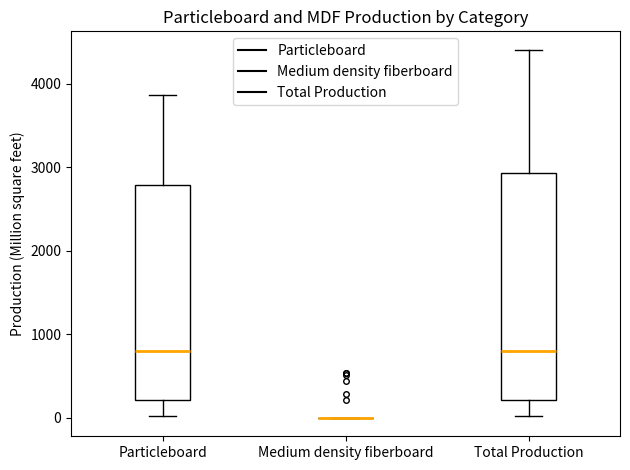

Reading left to right, transcribe this box plot: for each box, give where its median line is, the range the box spans, and where its two whiskers end, as read against the y-axis. The values are not printed on the chart, so give them approximately, as read against the axis.

Particleboard: median 800, box 200 to 2800, whiskers 0 to 3900
Medium density fiberboard: box collapsed to a line at 0, whiskers 0 to 0
Total Production: median 800, box 200 to 2900, whiskers 0 to 4400